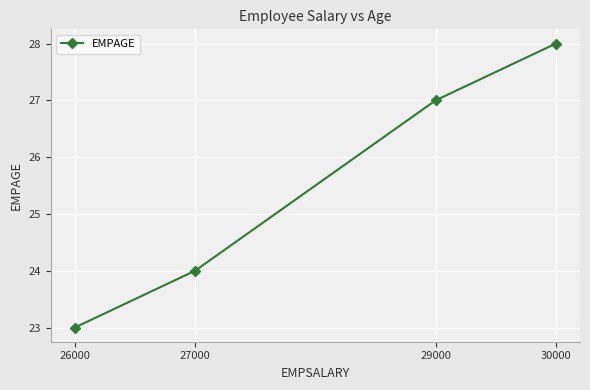

How many data points are less than 27?

2